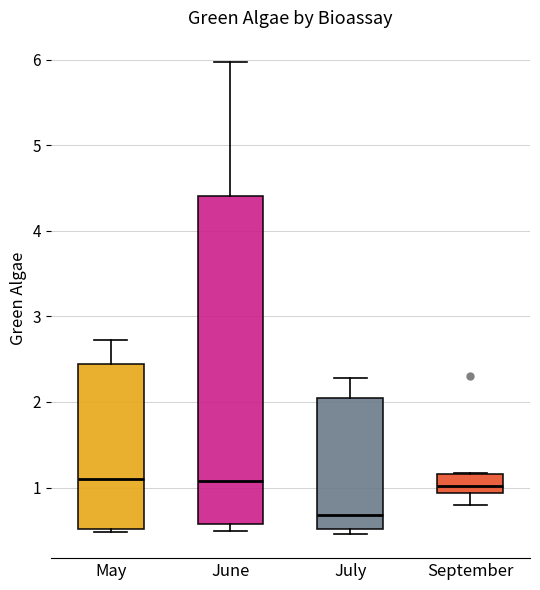

Reading left to right, transcribe this box plot: for each box, give where its median line is, the range the box spans, and where its two whiskers end, as read against the y-axis. The values are not printed on the chart, so give them approximately, as read against the axis.

May: median 1.1, box 0.5 to 2.4, whiskers 0.5 to 2.7
June: median 1.1, box 0.6 to 4.4, whiskers 0.5 to 6.0
July: median 0.7, box 0.5 to 2.0, whiskers 0.5 (just below the box's lower edge) to 2.3
September: median 1.0, box 0.9 to 1.2, whiskers 0.8 to 1.2